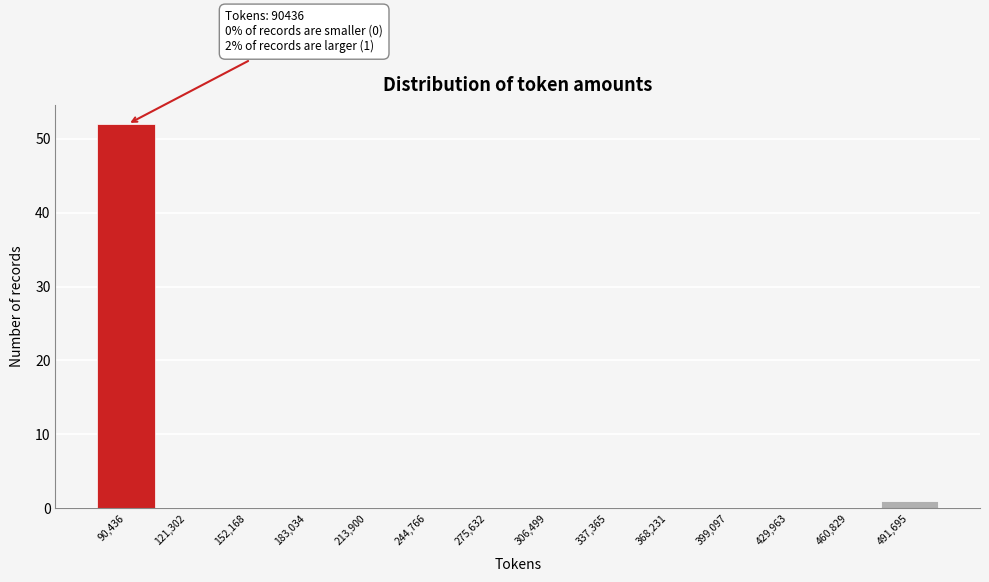

Reading left to right, extract all data points from this chart.

90,436=52	121,302=0	152,168=0	183,034=0	213,900=0	244,766=0	275,632=0	306,499=0	337,365=0	368,231=0	399,097=0	429,963=0	460,829=0	491,695=1